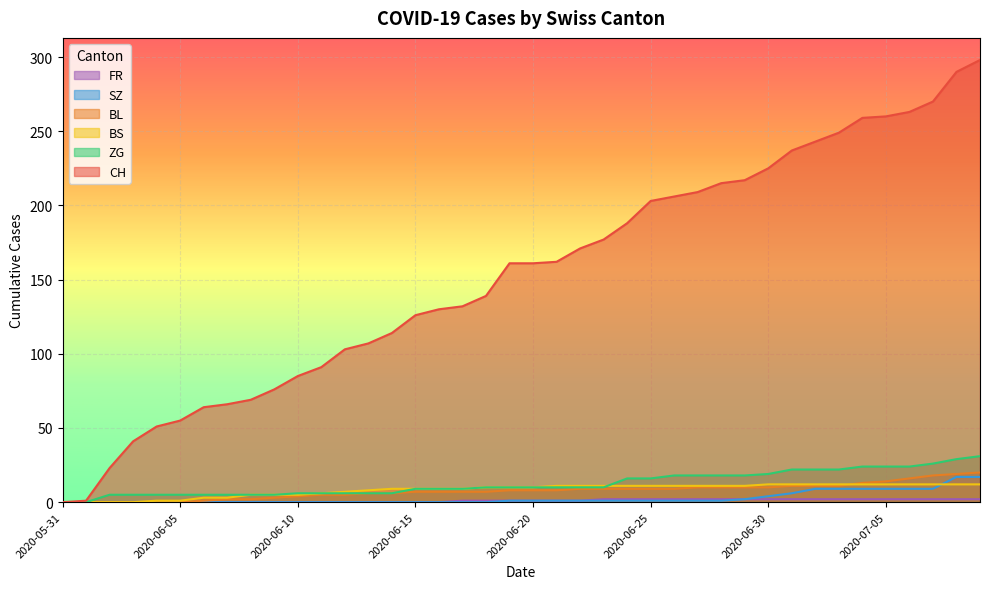

What is the sum of all CH values?

6137